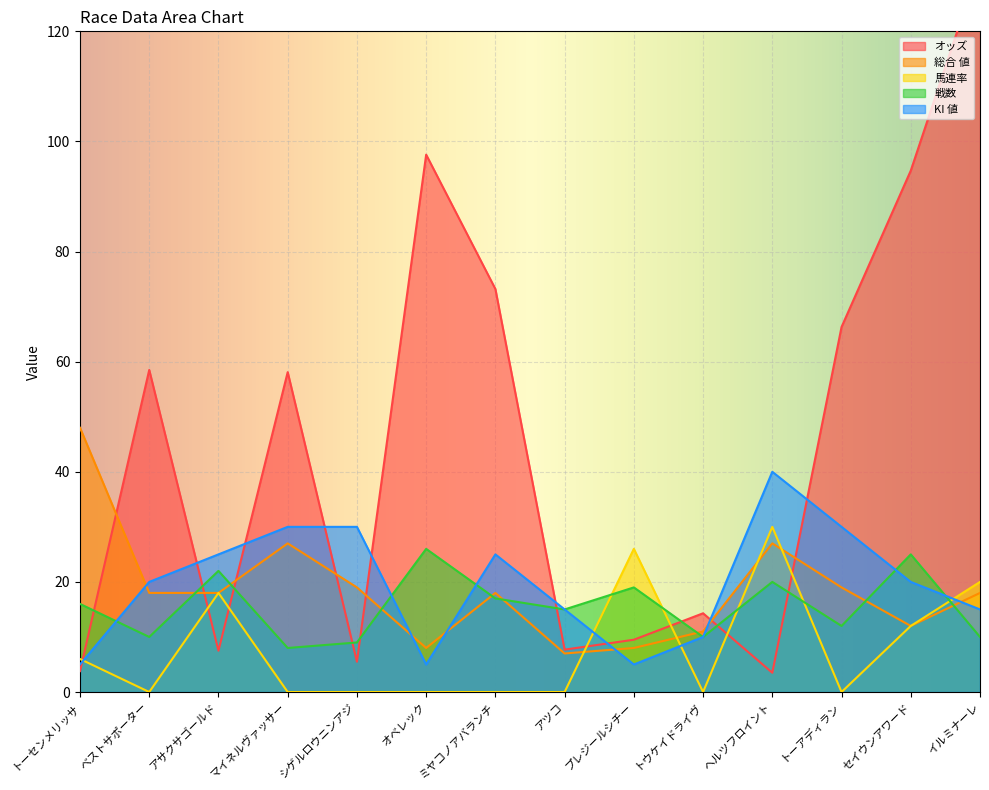

At which category is the sum across all series the highest?

イルミナーレ